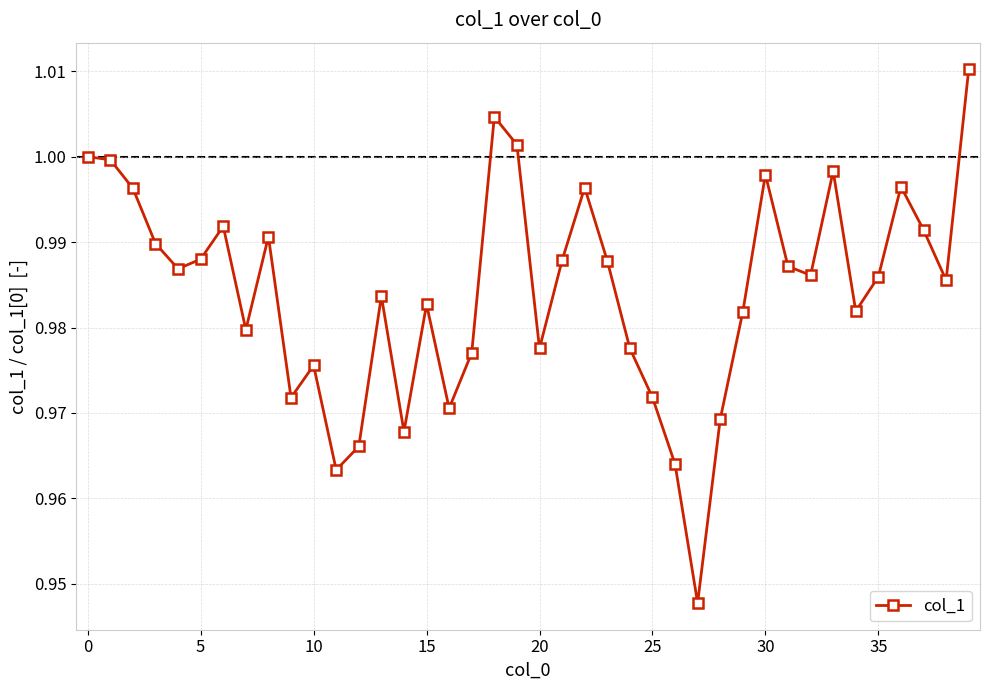

True or false: the data has more than 0 interior local peaks.

True